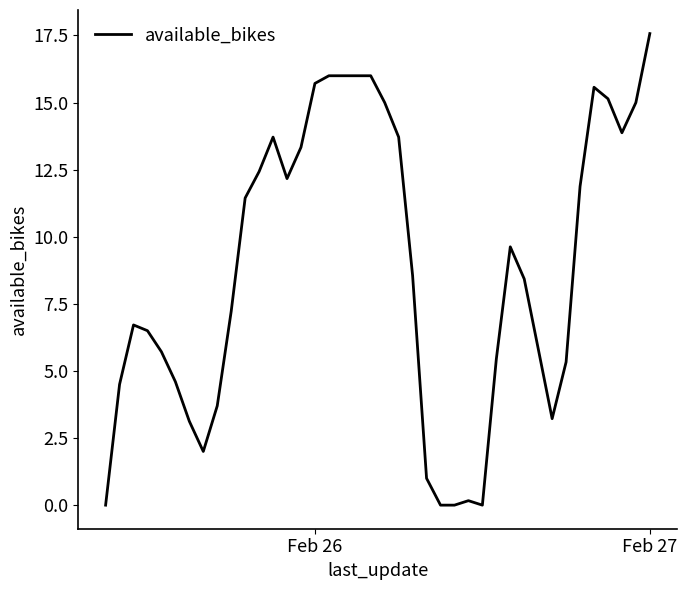

What is the difference between the maximum and minimum values?

17.6